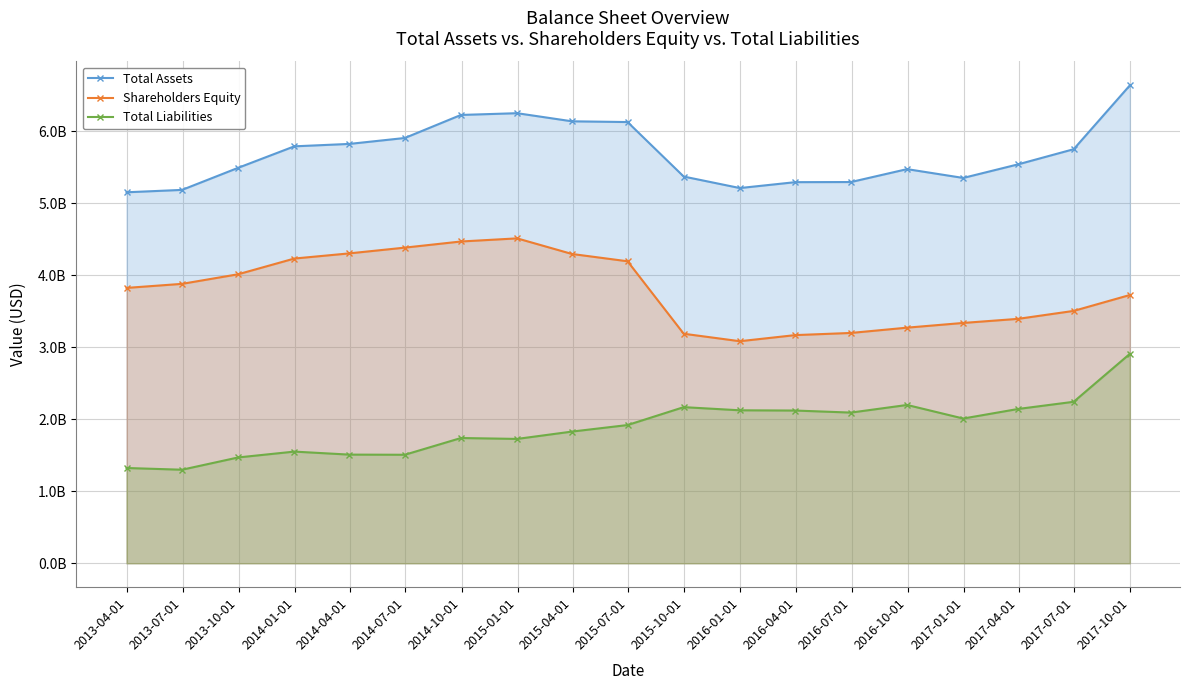

What are all the series names shown in the legend?

Total Assets, Shareholders Equity, Total Liabilities